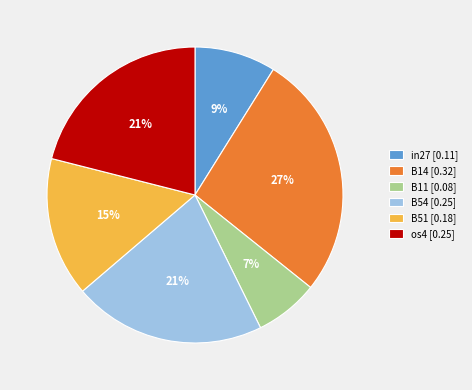

Between os4 [0.25] and B51 [0.18], which is larger?

os4 [0.25]